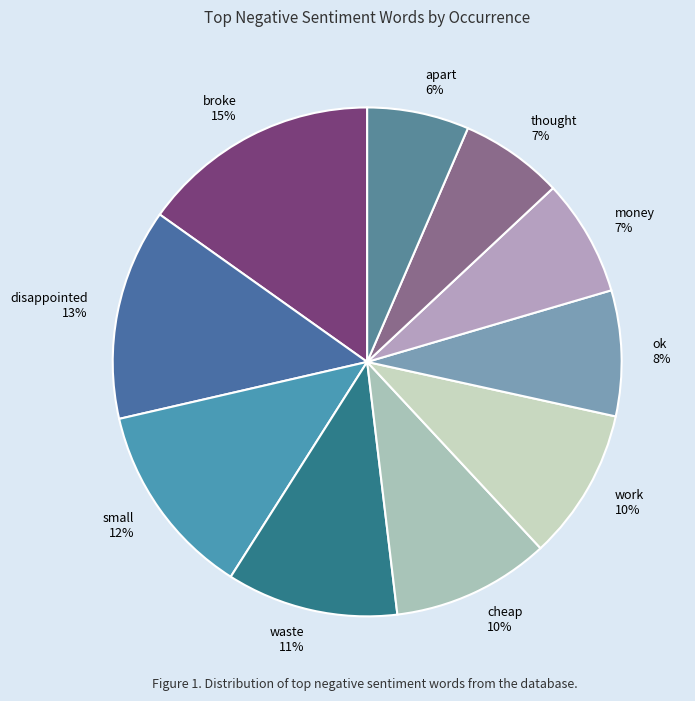

To the nearest percent, what percentage of the pie is work?

10%